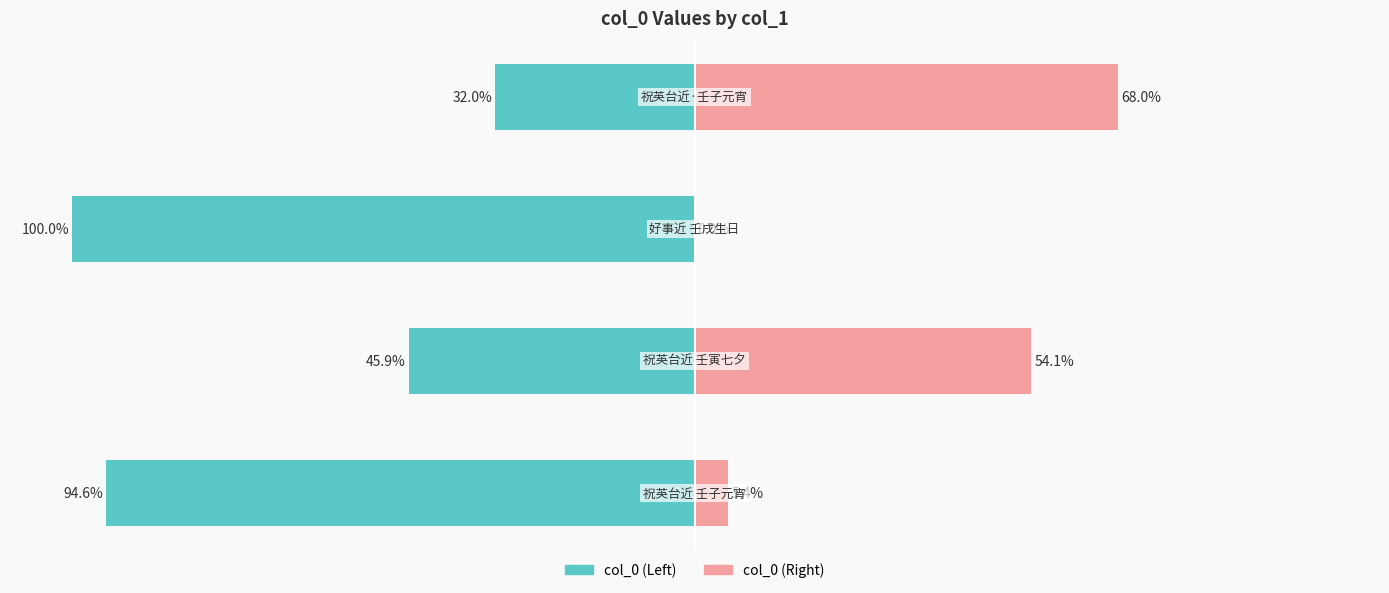

What are all the series names shown in the legend?

col_0 (Left), col_0 (Right)